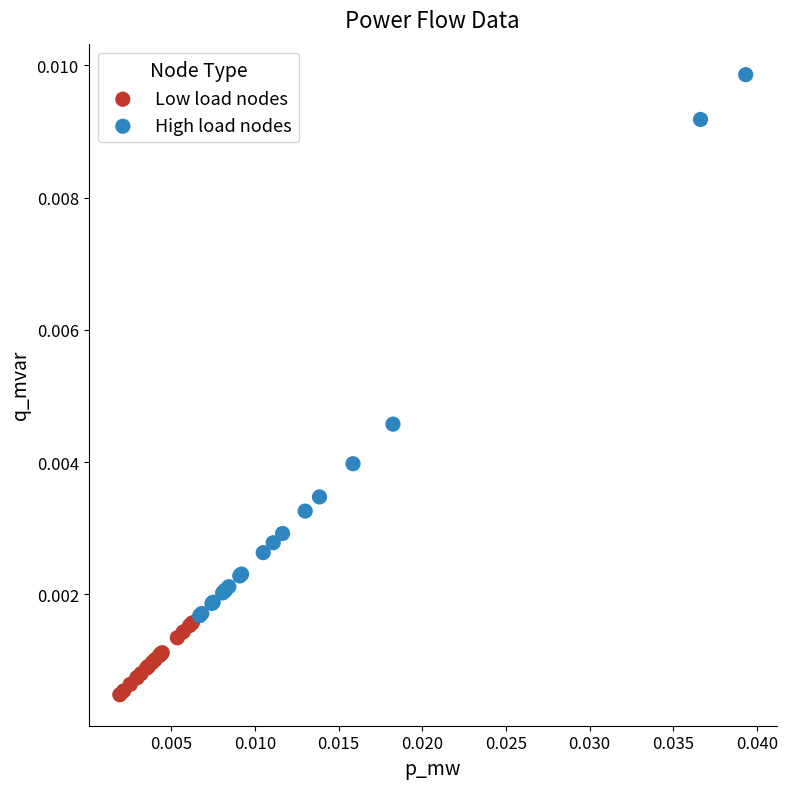

Which series contains the lowest Y value?

Low load nodes